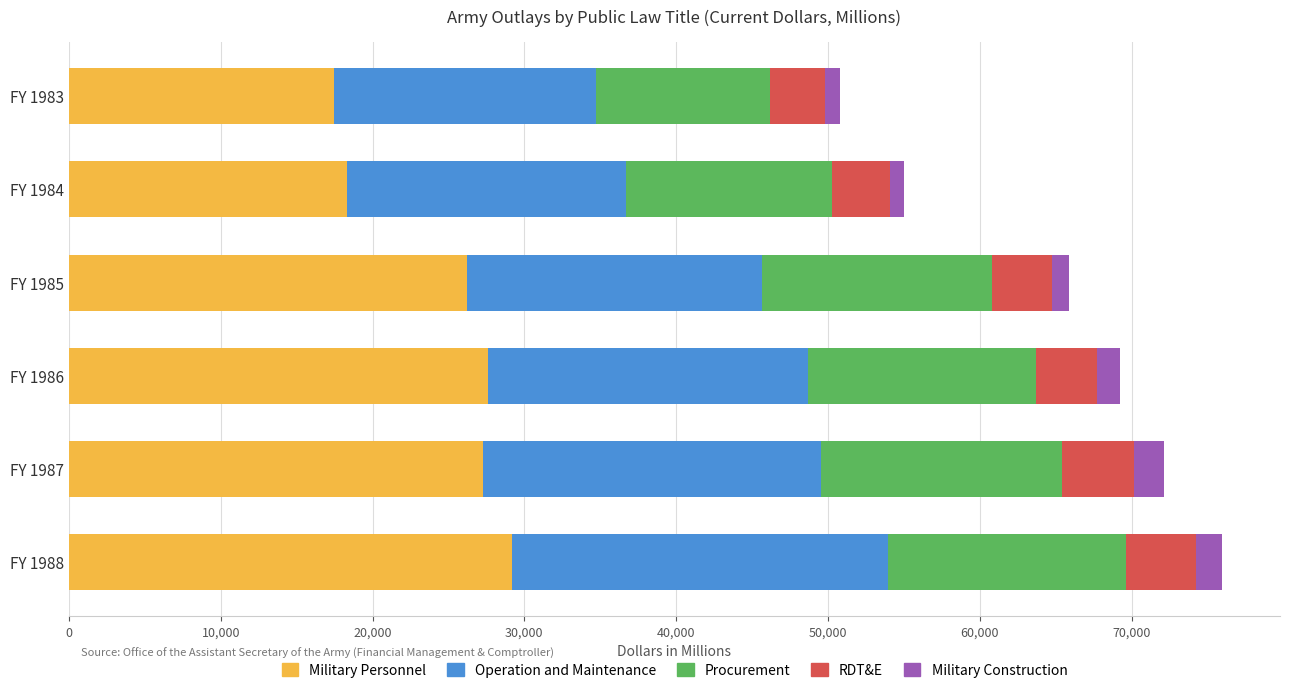

What is the highest value of the Military Personnel series?

29196